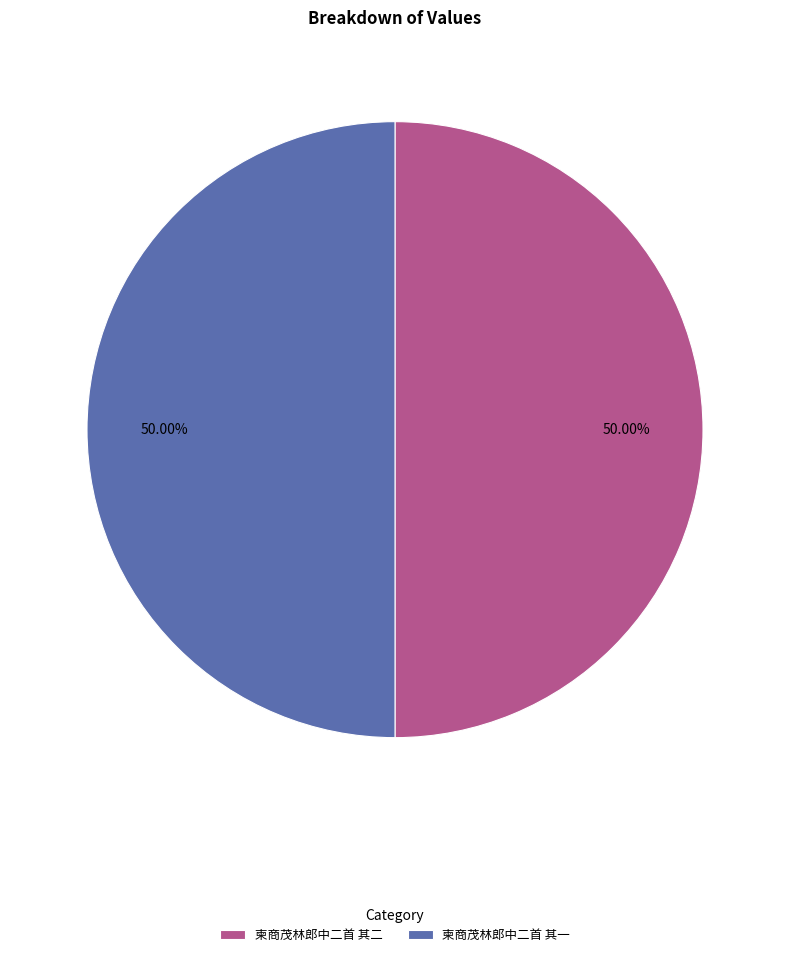

What is the ratio of the value at 柬商茂林郎中二首 其一 to the value at 柬商茂林郎中二首 其二?

1.0